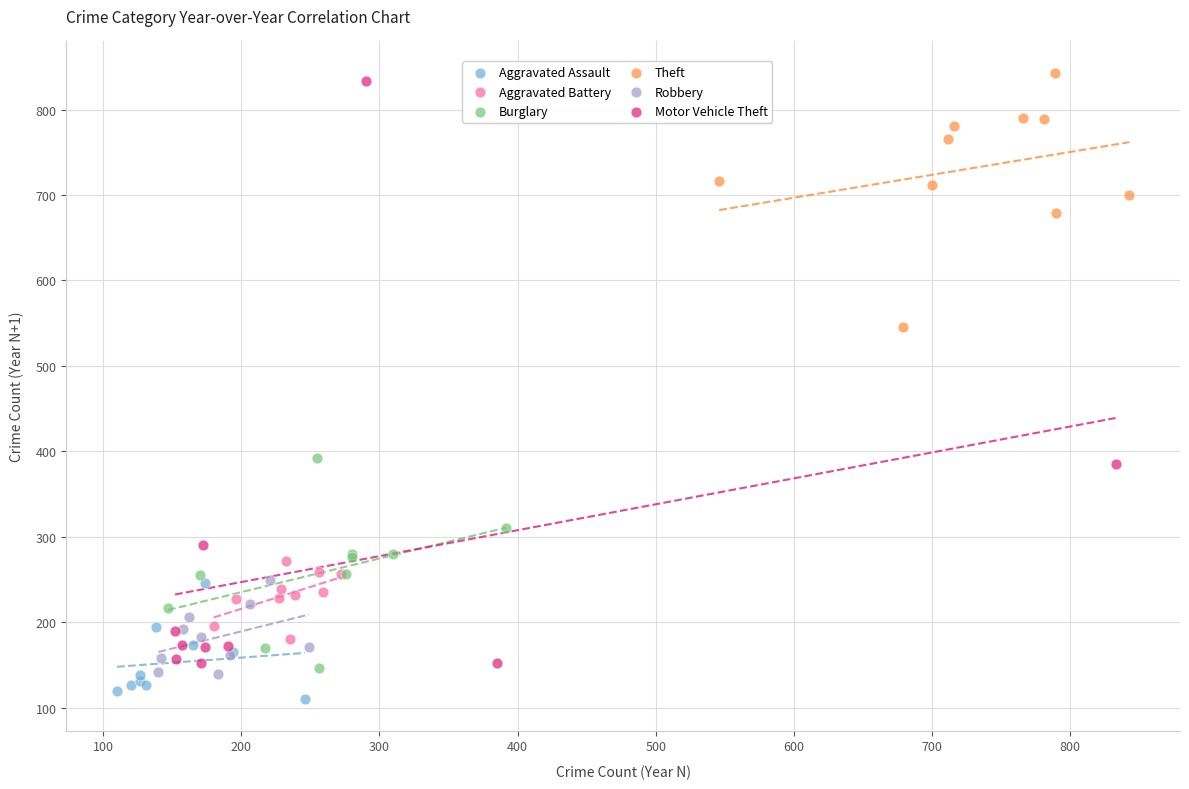

Which series has the widest spread of Y values?

Motor Vehicle Theft